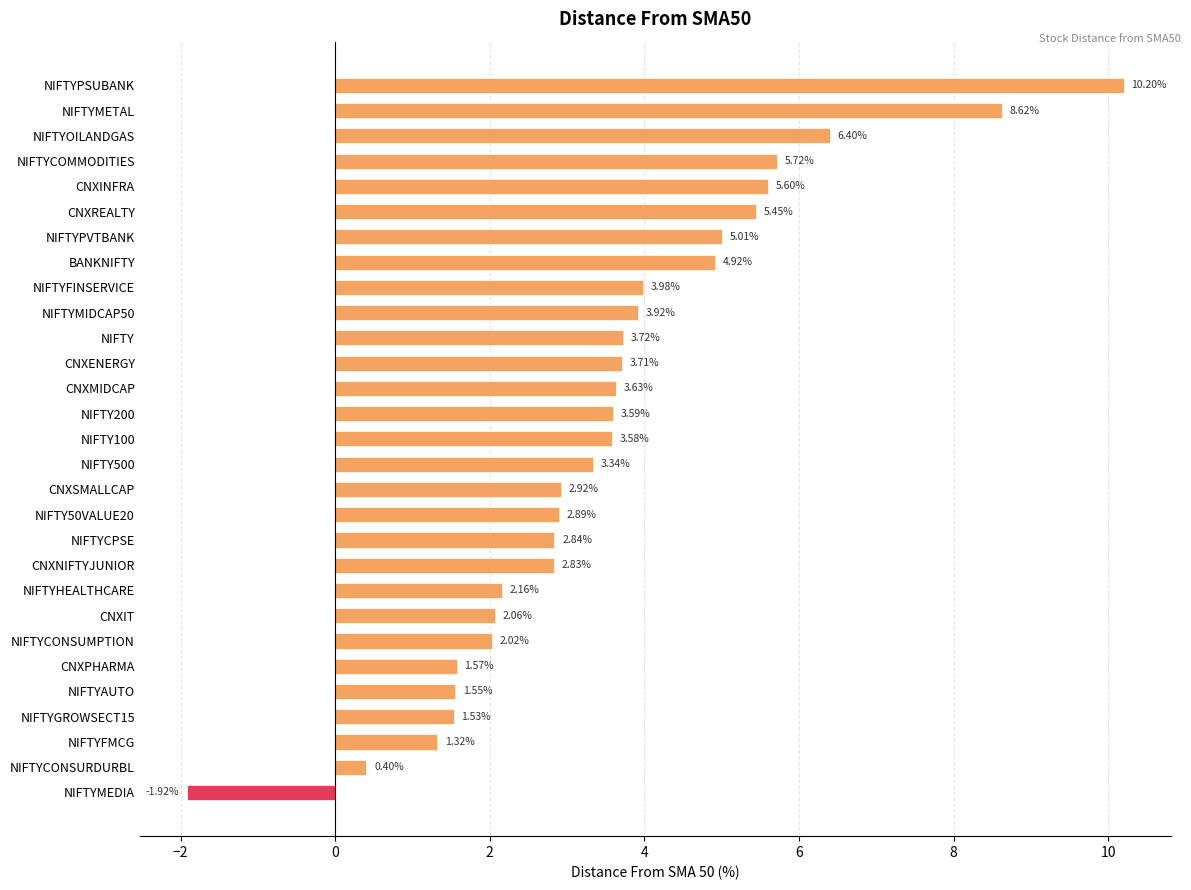

Approximately how many times larger is the value at NIFTYCOMMODITIES compared to NIFTYOILANDGAS?

0.9